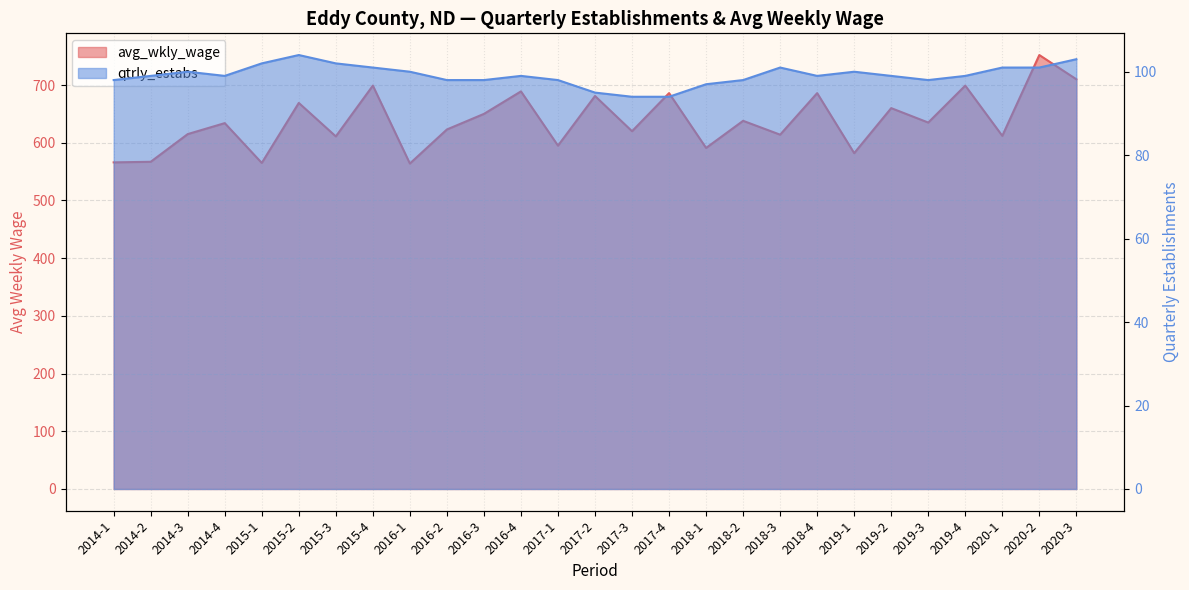

True or false: avg_wkly_wage and qtrly_estabs cross at least once.

False